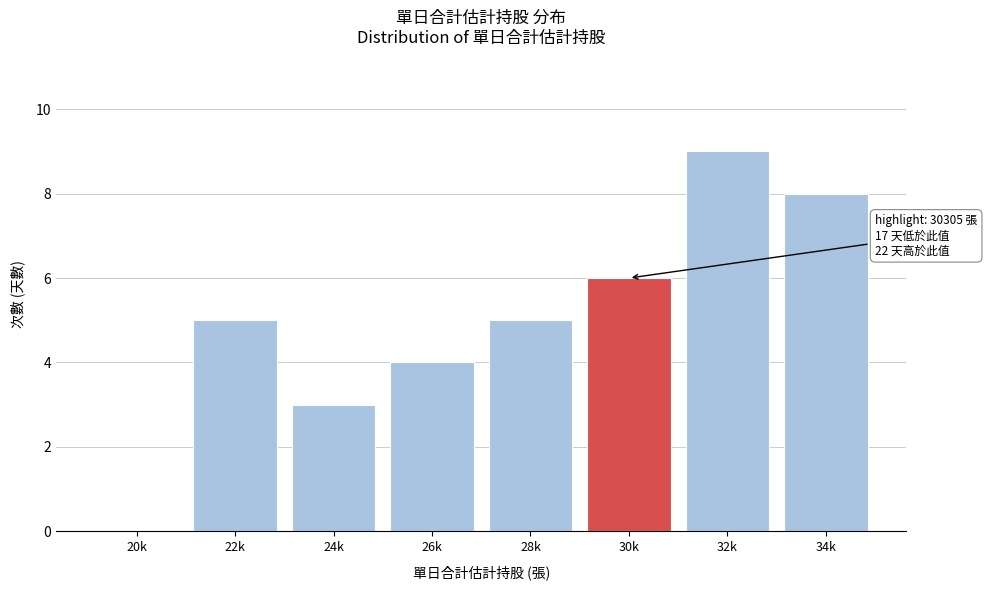

Reading left to right, what are all the values shown in this chart?

20k=0	22k=5	24k=3	26k=4	28k=5	30k=6	32k=9	34k=8